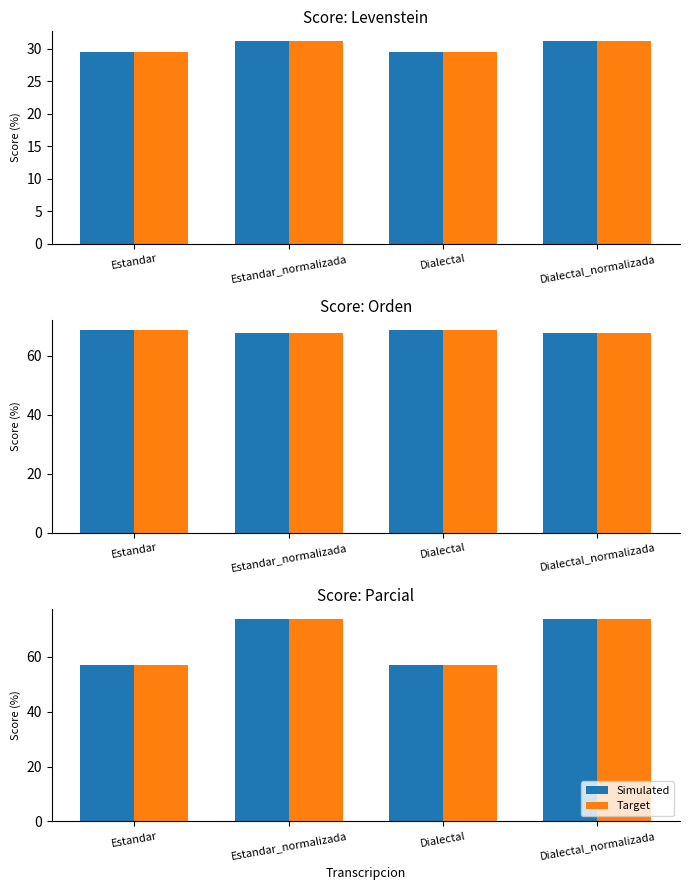

Is it true that Target equals 15.1 at Estandar?

False